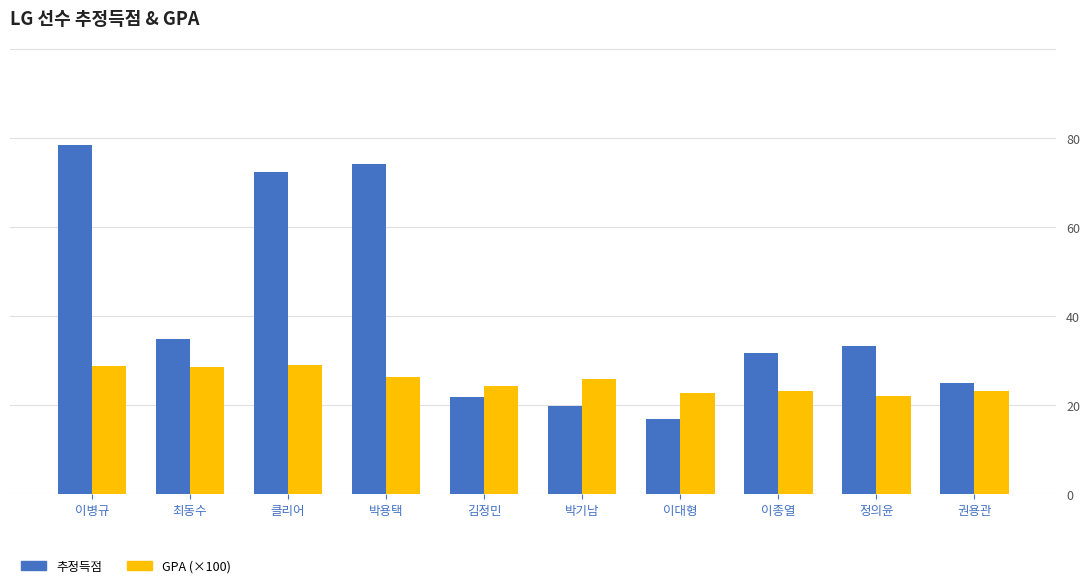

The value of 추정득점 at 클리어 is 72.5. True or false?

True